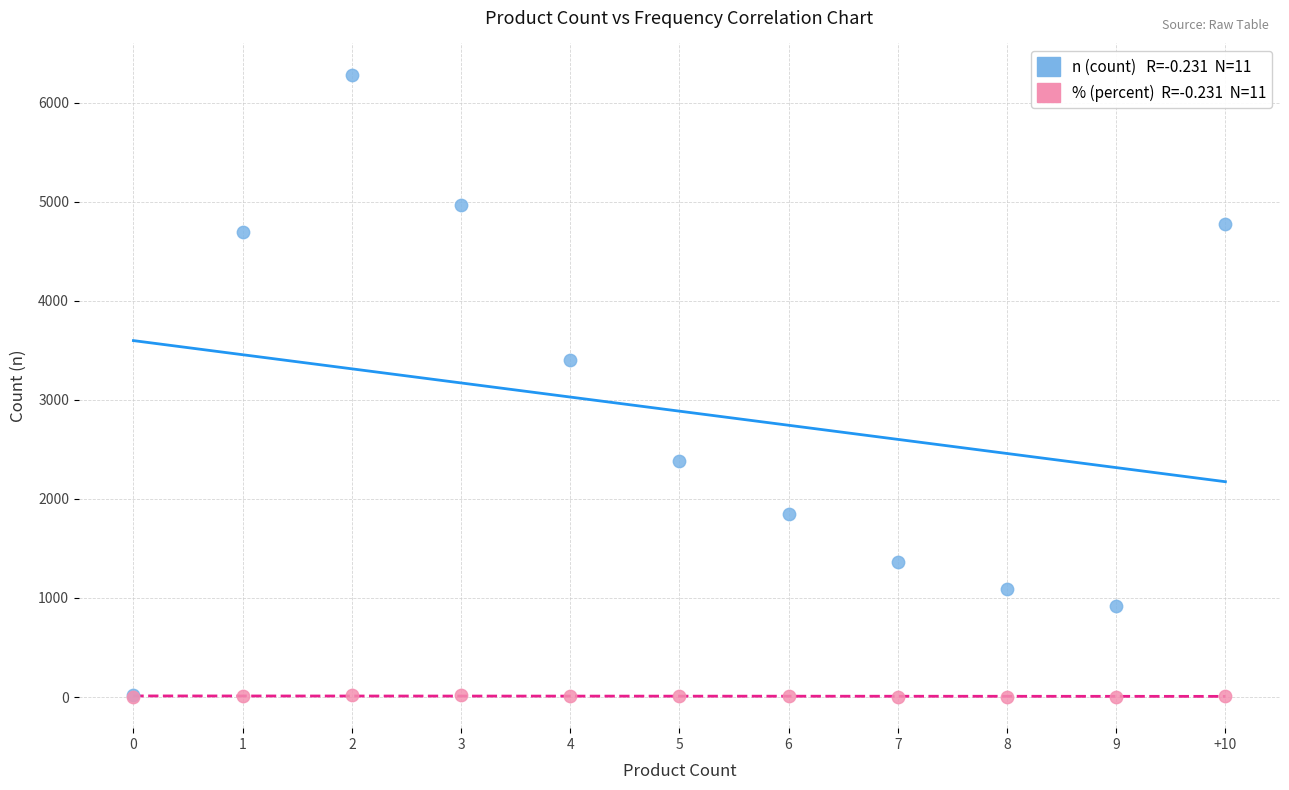

Across all series, what Y value is closest to 3141?

3404.0